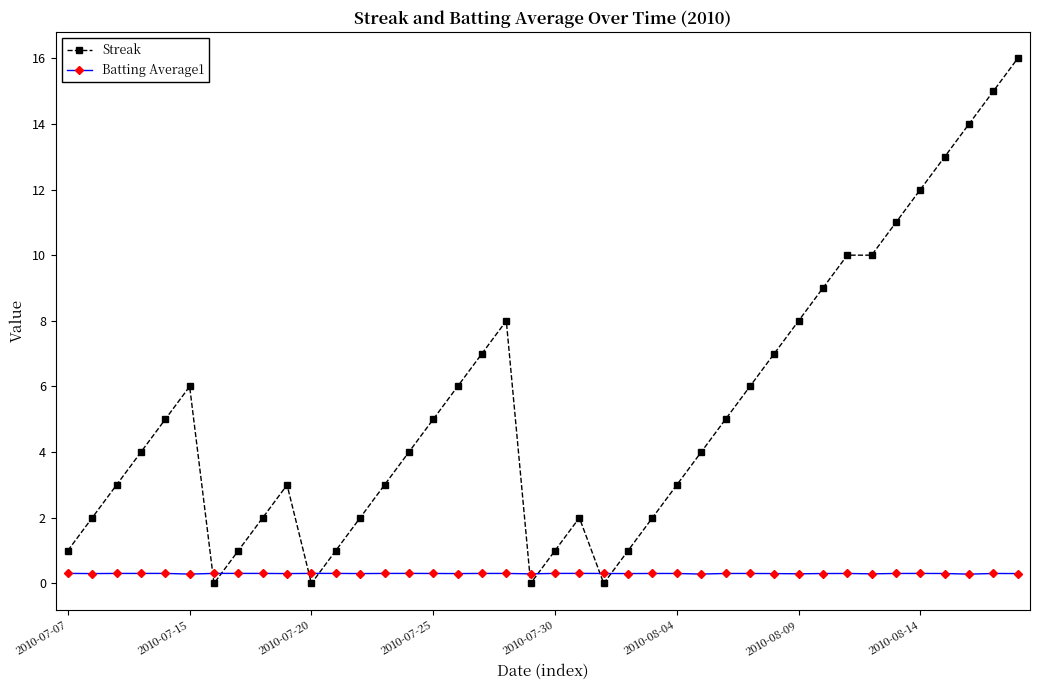

True or false: Batting Average1 has more than 1 points higher than both neighbors.

True